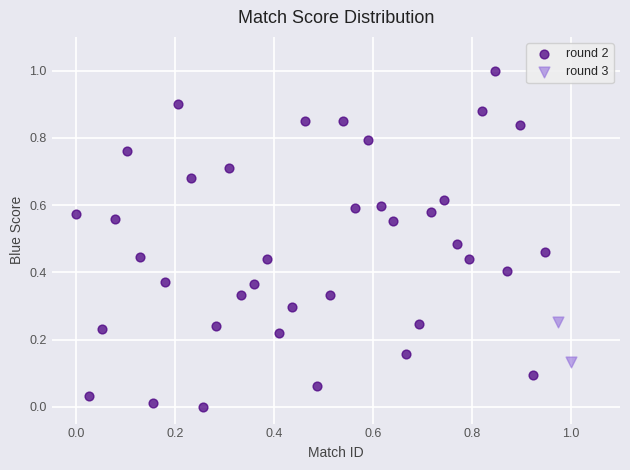

What are all the series names shown in the legend?

round 2, round 3